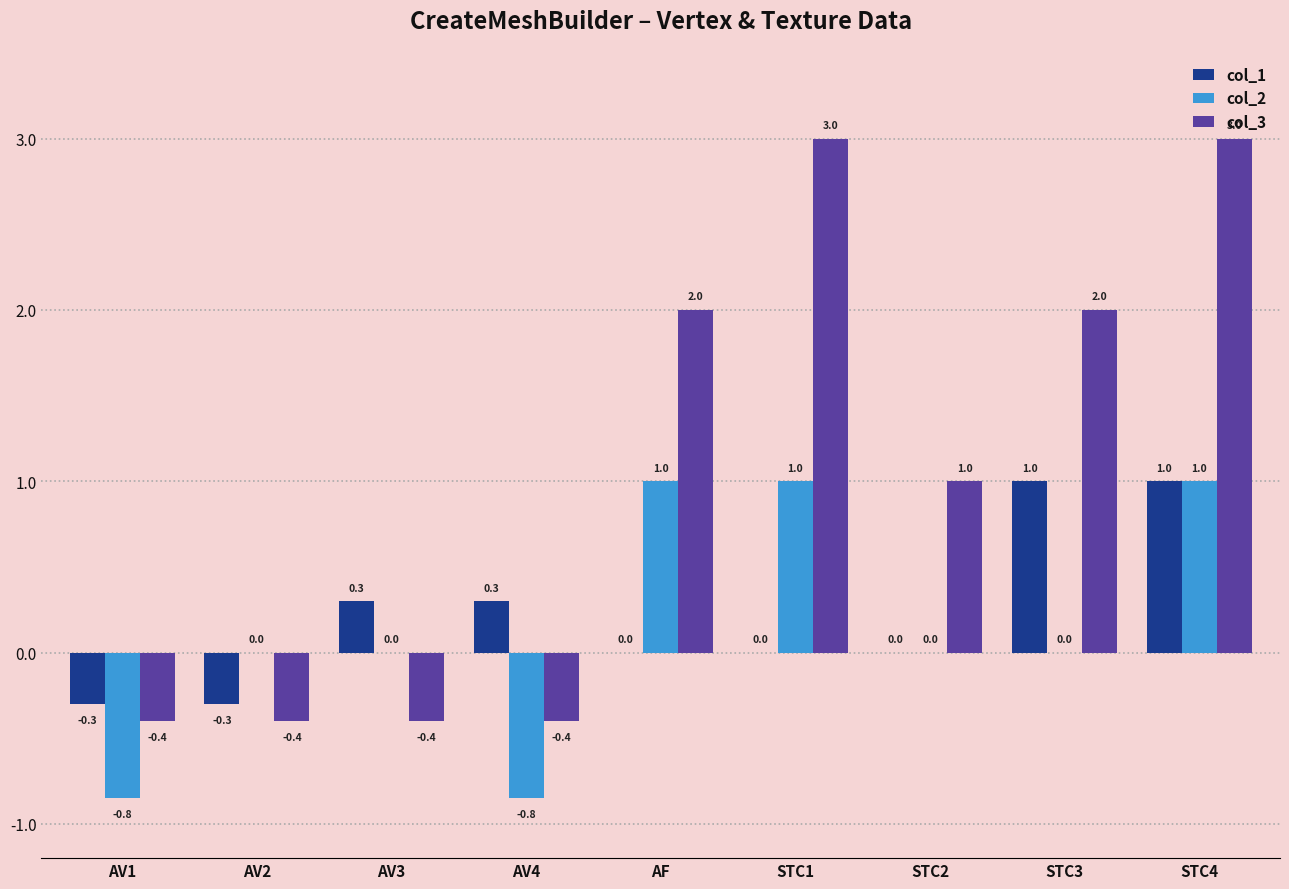

What is the maximum value for col_2?

1.0